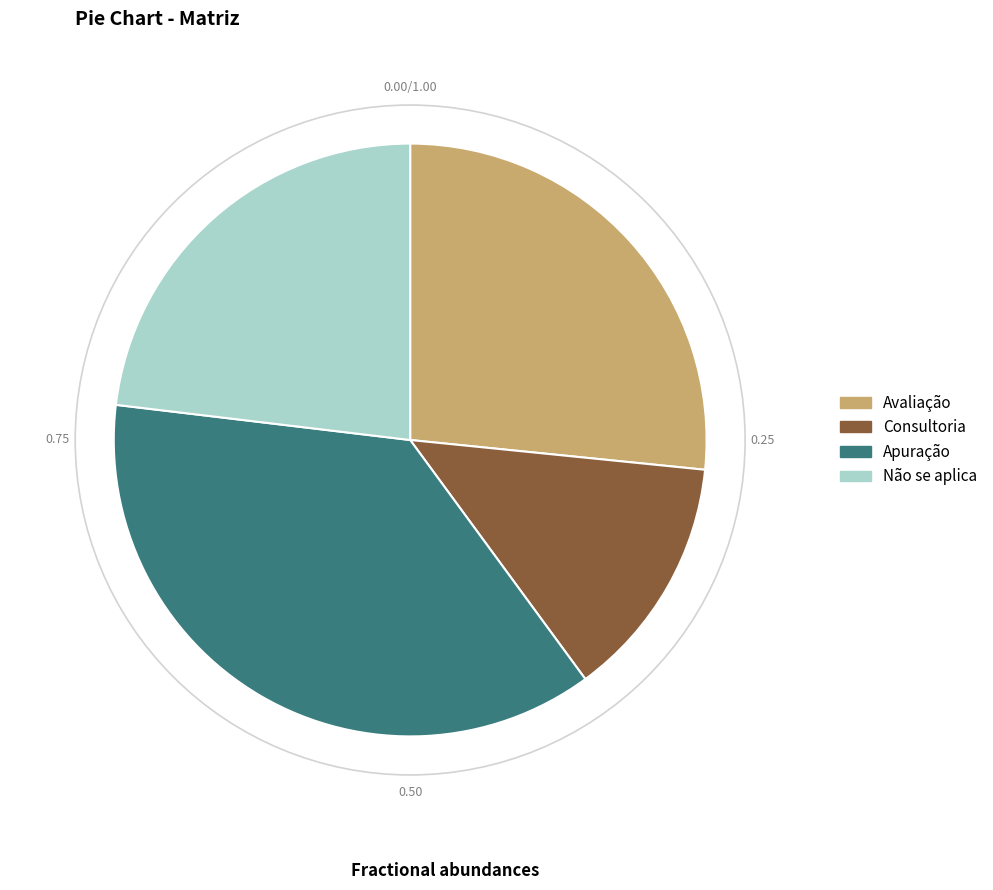

Which has a higher value, Consultoria or Não se aplica?

Não se aplica